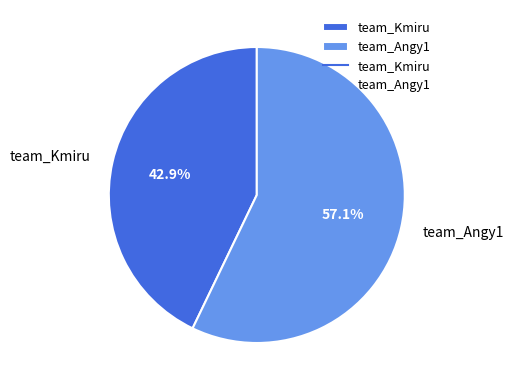

Which slice is the largest?

team_Angy1